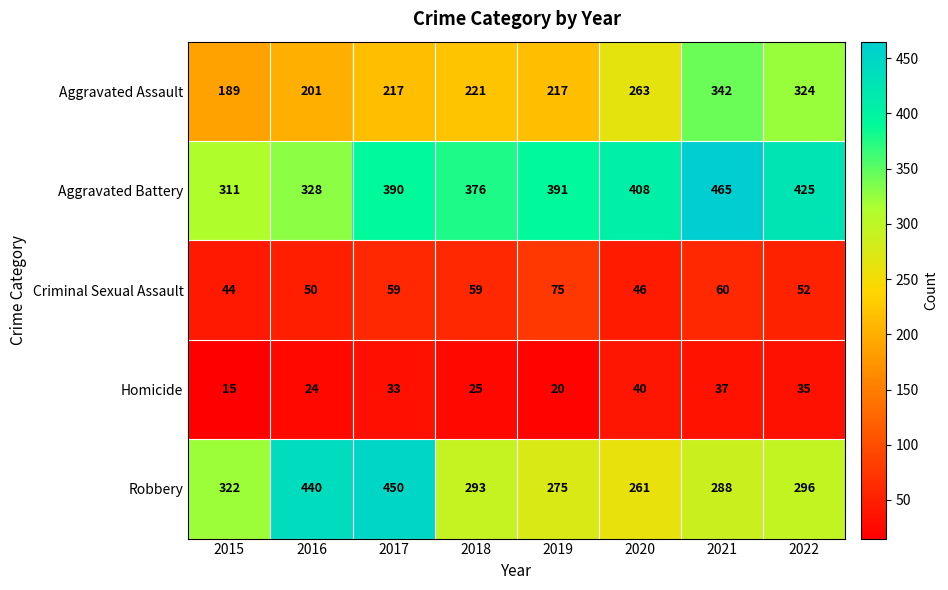

What is the sum of all Criminal Sexual Assault values?

445